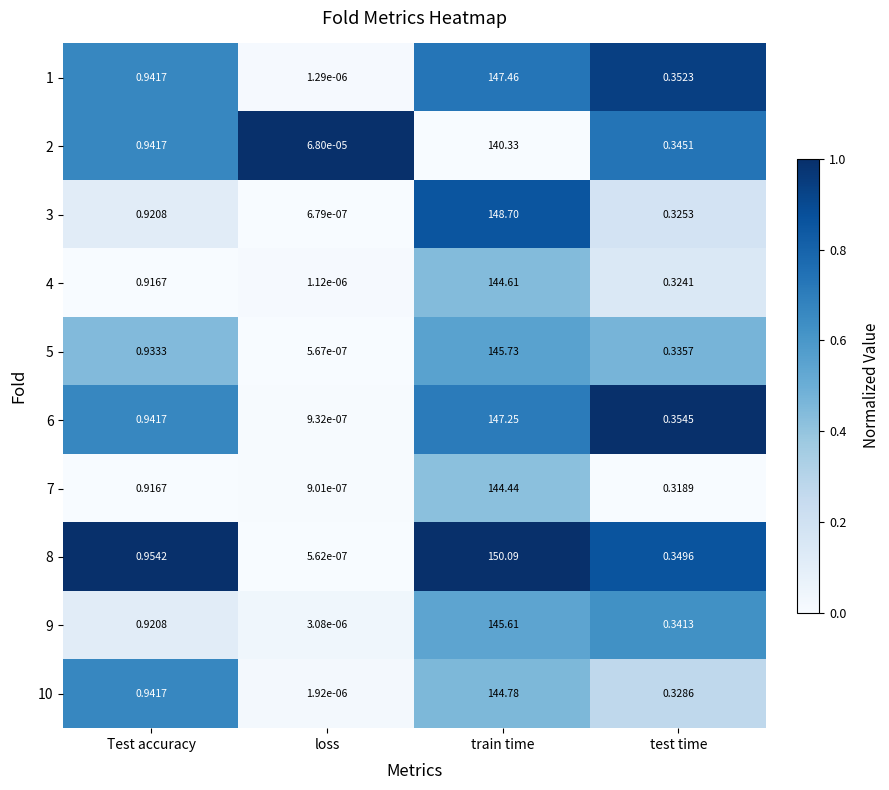

What is the greatest value displayed?

150.1